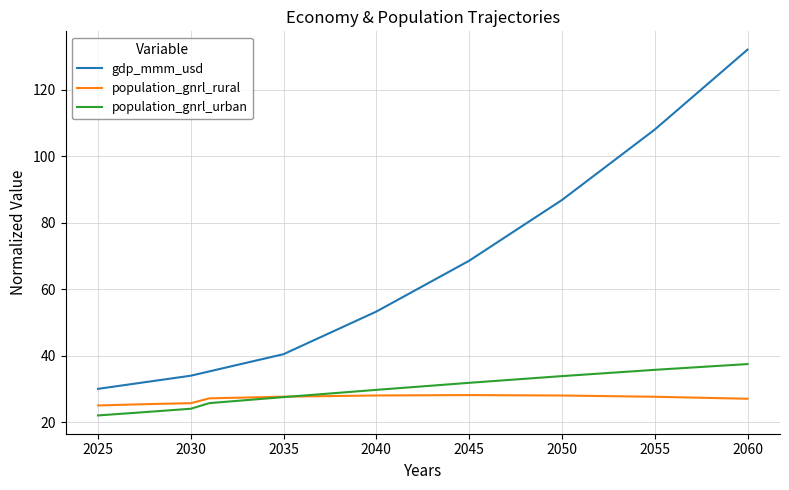

Which series has the widest spread of values?

gdp_mmm_usd